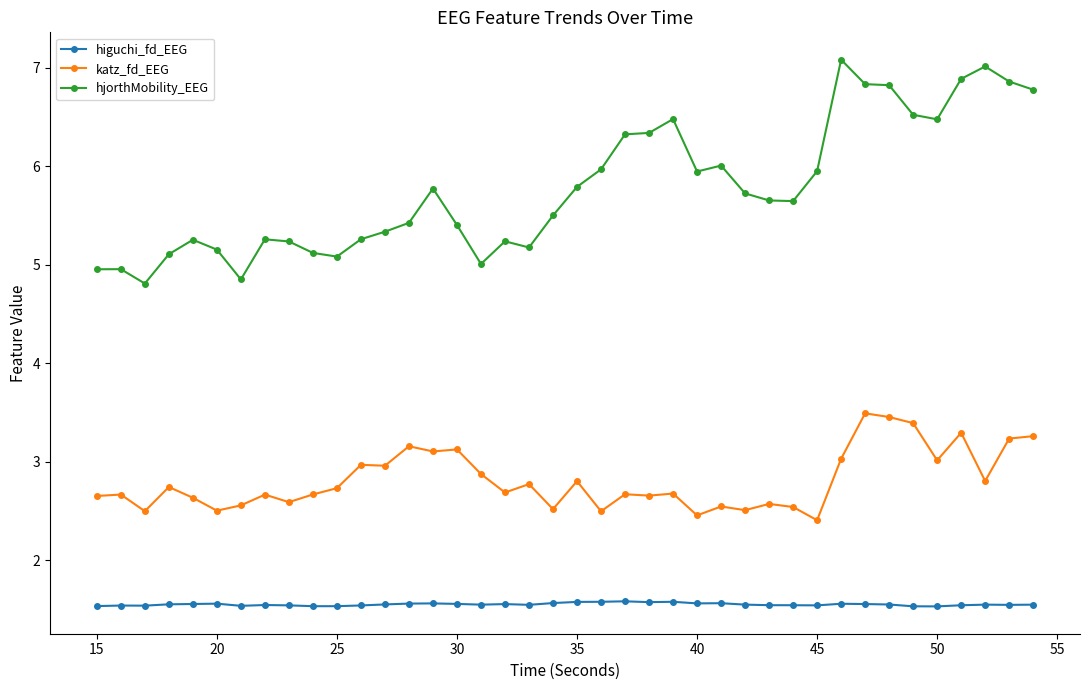

What is the value of the higuchi_fd_EEG point at the 17th from the left?

1.6